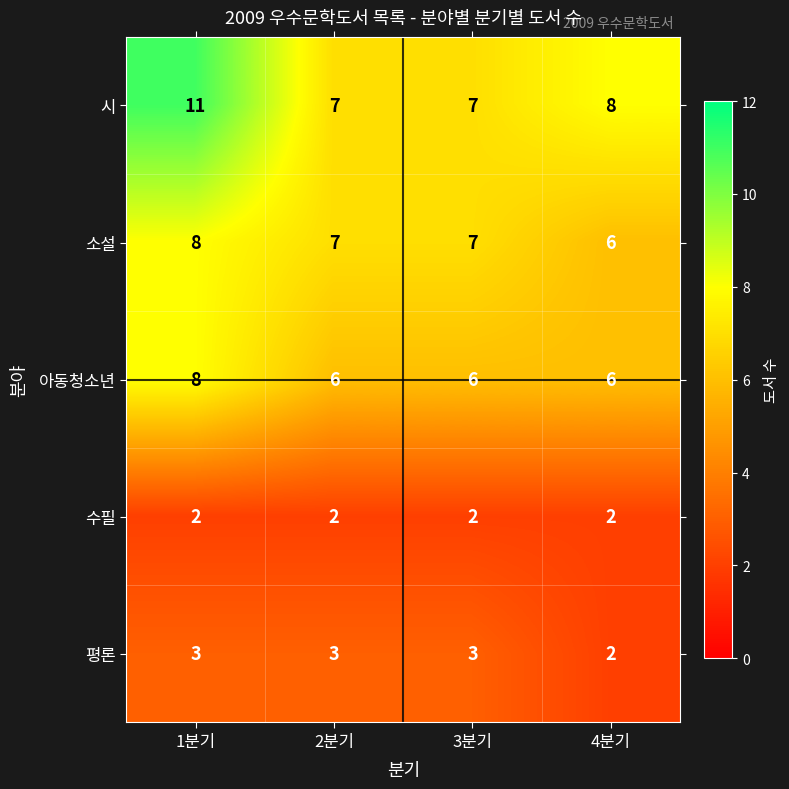

Which series changed the most between 1분기 and 2분기?

시